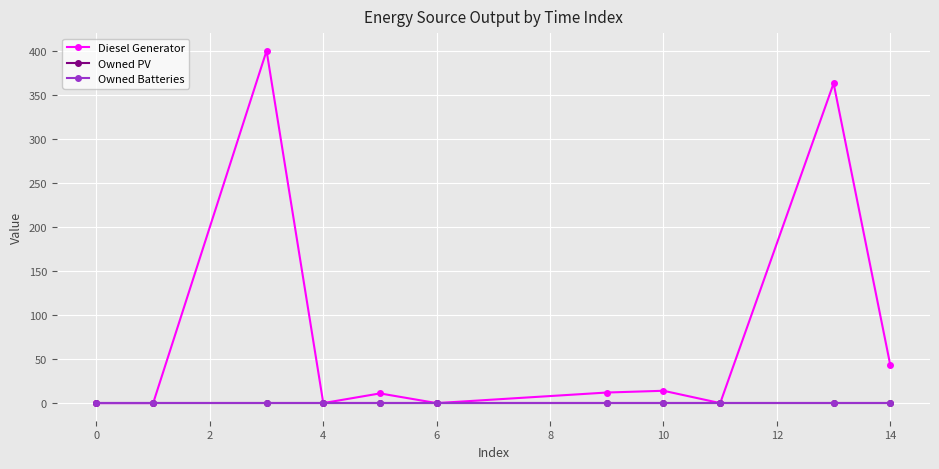

Is this an area chart (filled region under the line)?

No